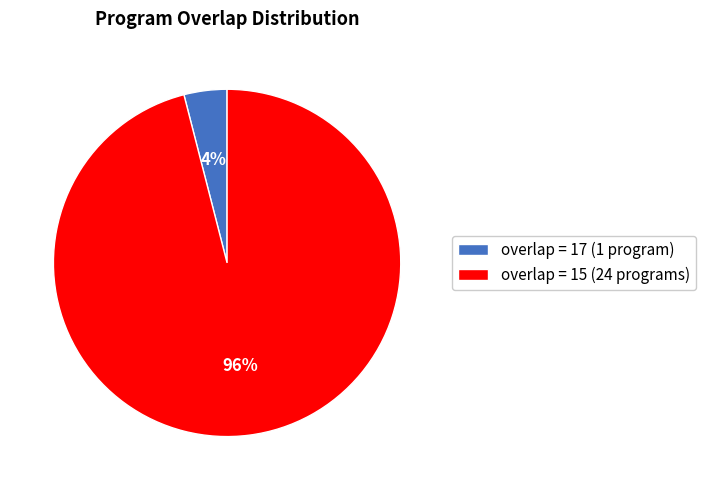

How many segments does this pie chart have?

2